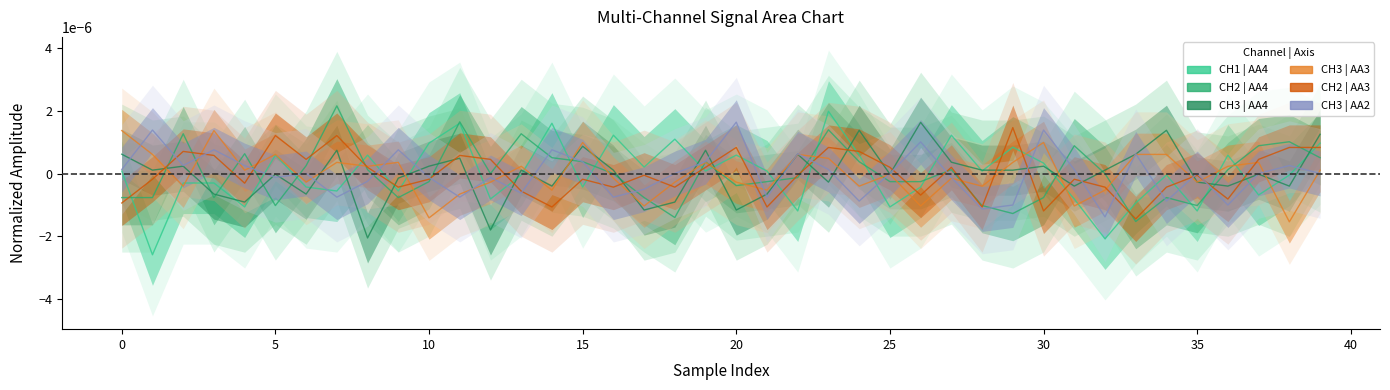

Rank the series by their maximum value, from highest to lowest.

CH2 | AA4, CH1 | AA4, CH3 | AA2, CH3 | AA4, CH2 | AA3, CH3 | AA3